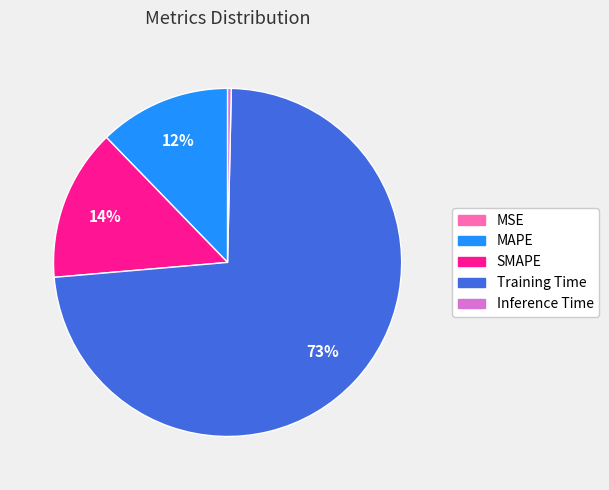

Between Training Time and Inference Time, which is larger?

Training Time